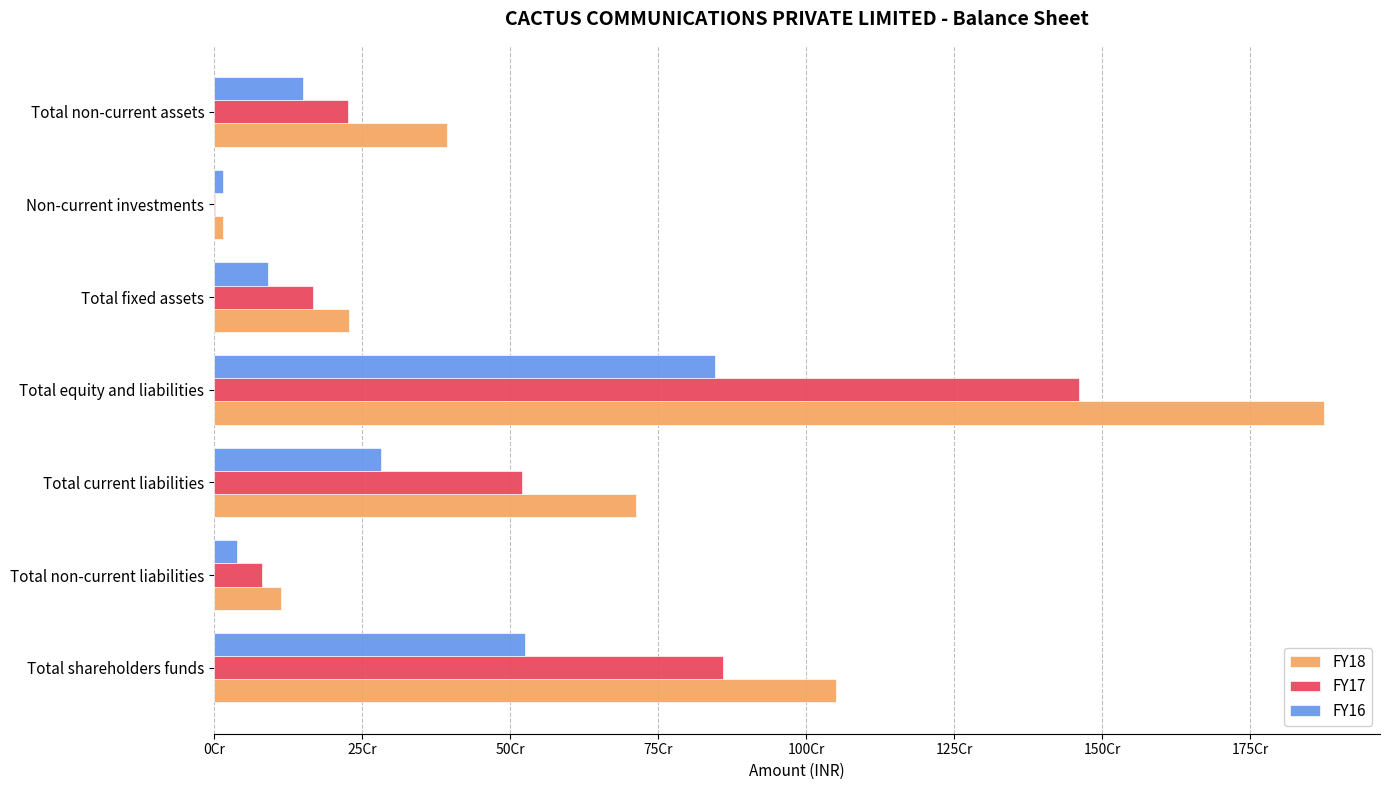

Rank the series by their average value, from highest to lowest.

FY18, FY17, FY16